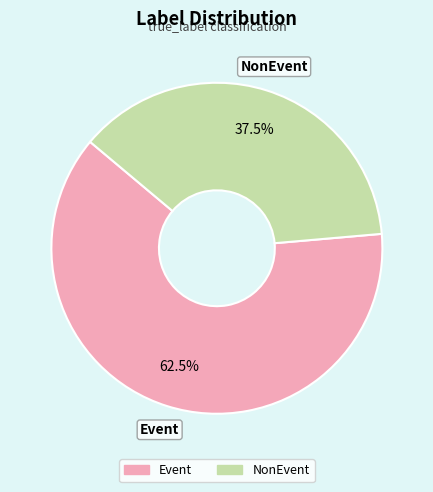

Is NonEvent the majority of the pie?

No